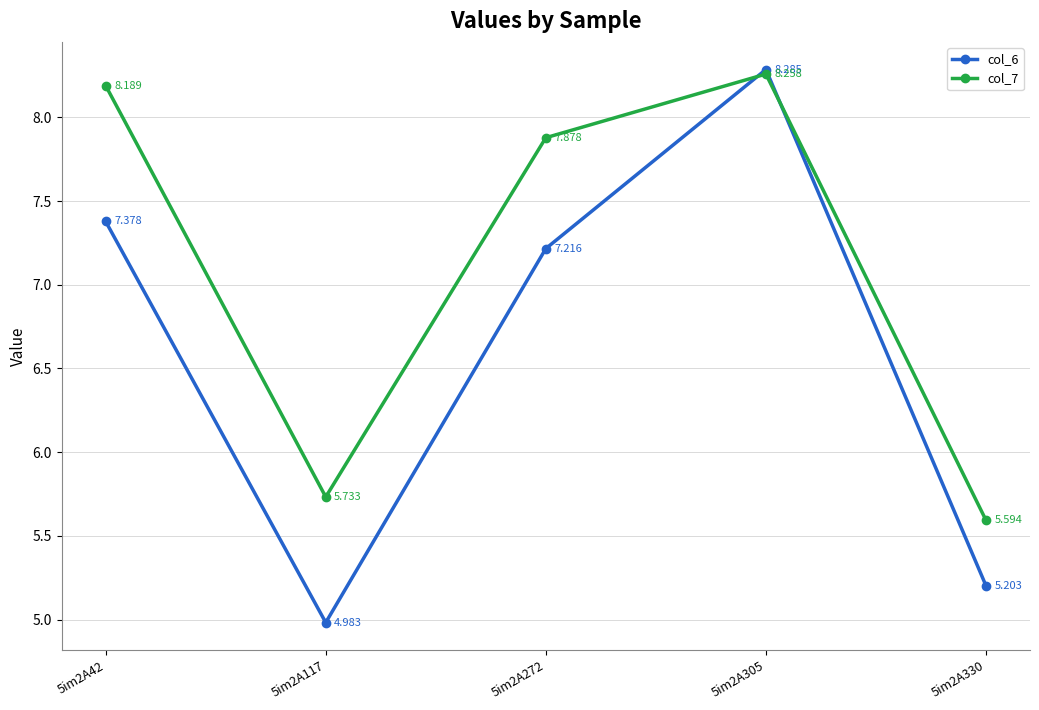

Is it true that col_6 equals 7.4 at 5im2A42?

True